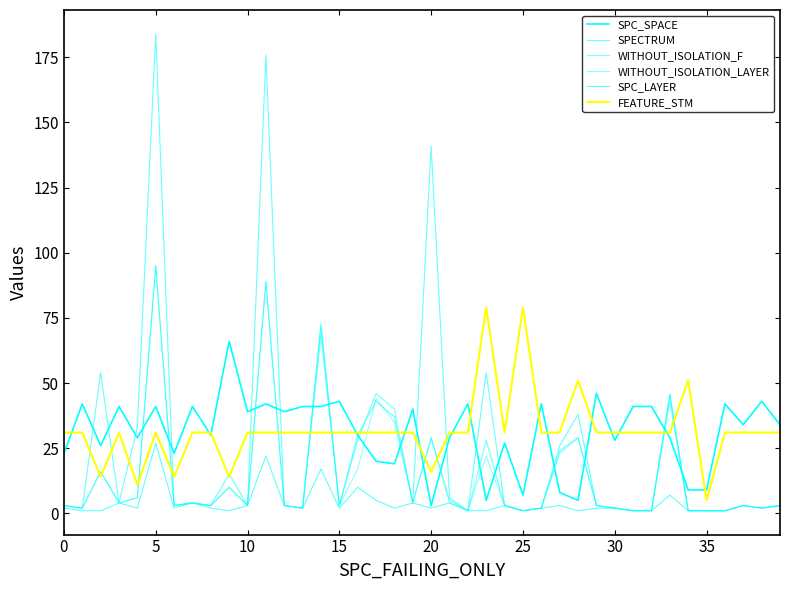

How many interior local peaks does the WITHOUT_ISOLATION_LAYER series have?

12